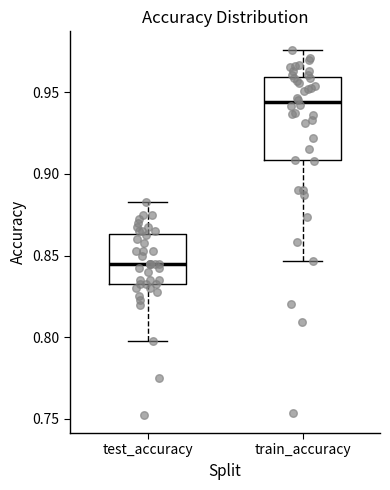

Where does the upper whisker of the box for test_accuracy end on the y-axis? The values are not printed on the chart, so give them approximately, as read against the axis.

0.880